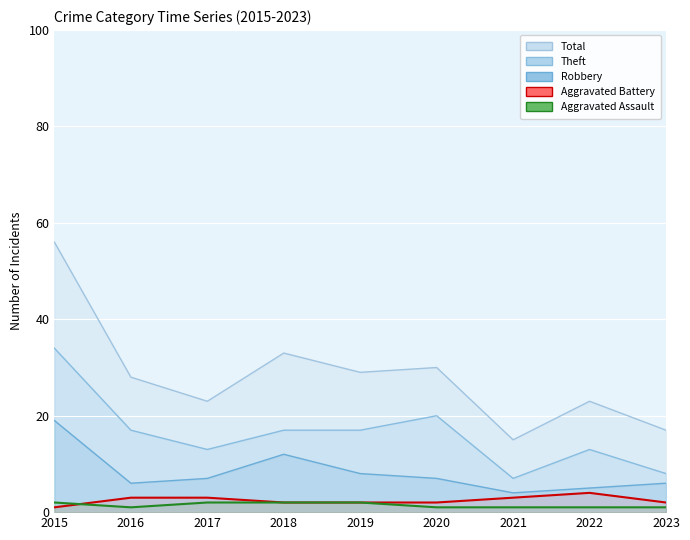

Where do Aggravated Assault and Aggravated Battery first cross each other?

2015 and 2016